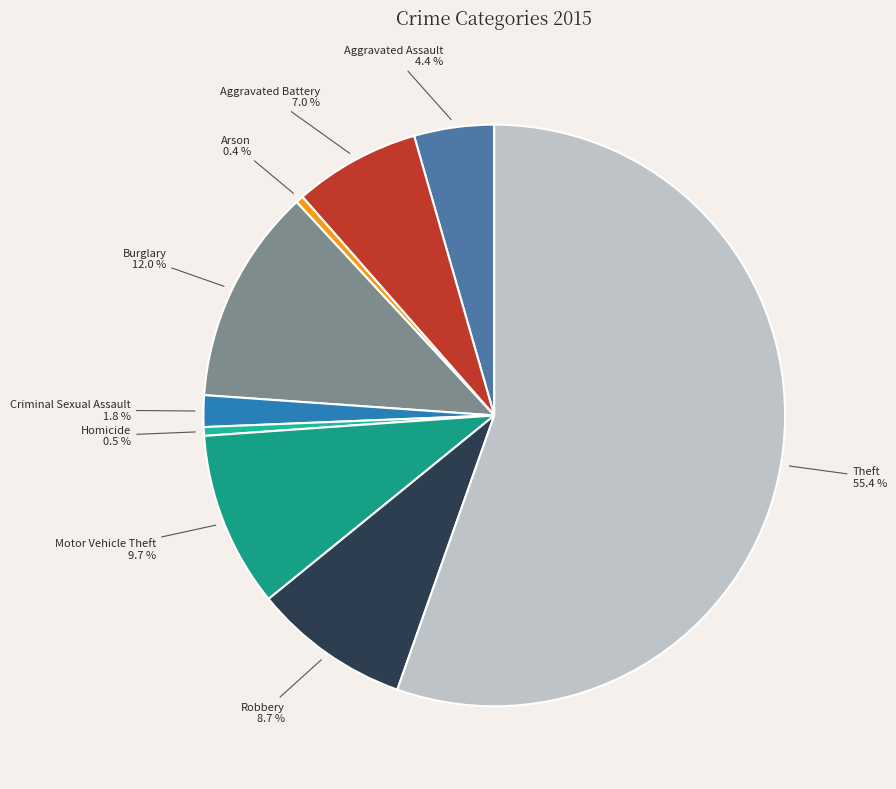

Between Homicide and Burglary, which is larger?

Burglary